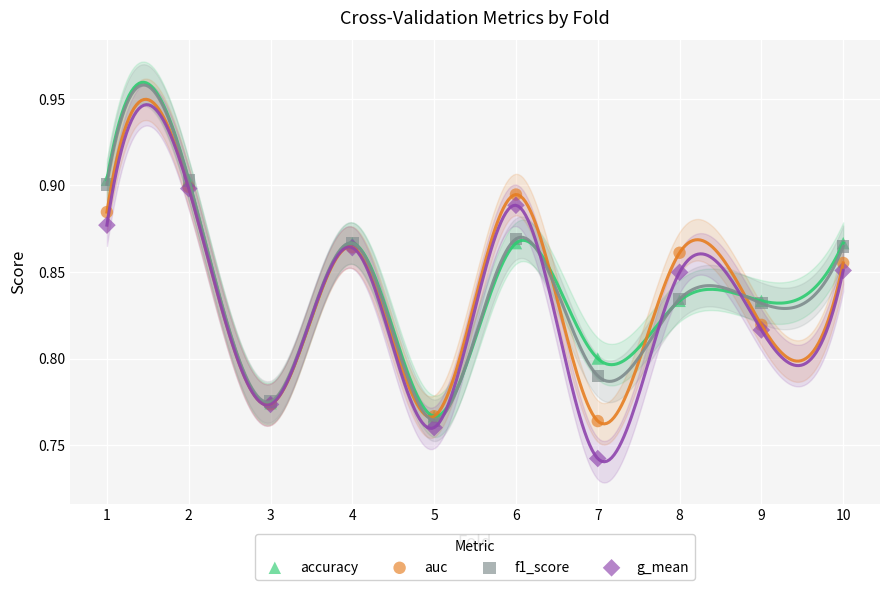

What are all the series names shown in the legend?

accuracy, auc, f1_score, g_mean